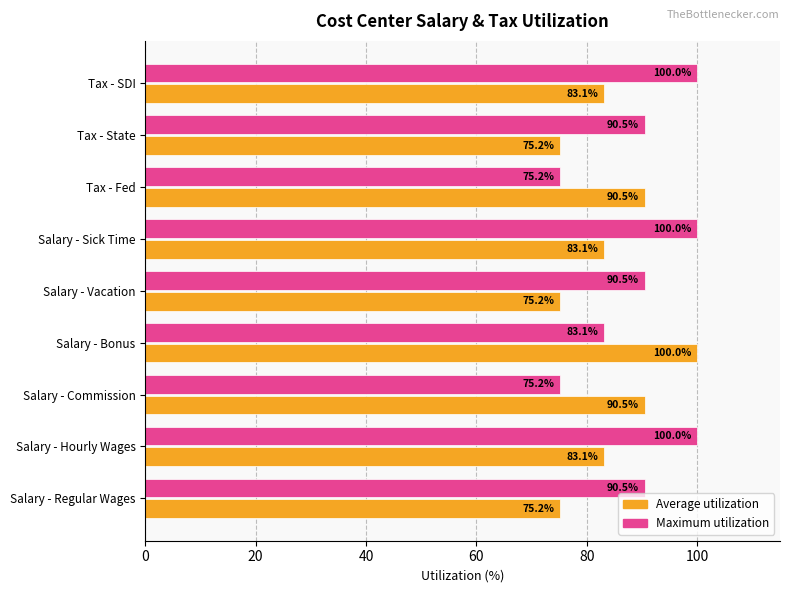

Which series has the largest total across all categories?

Maximum utilization